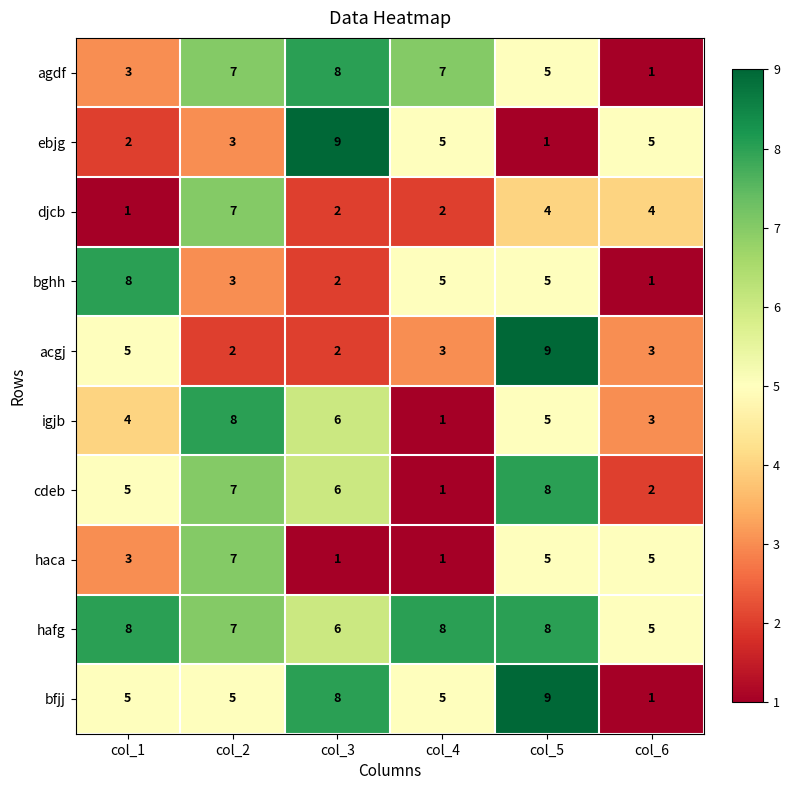

How many data points does each series have?

6